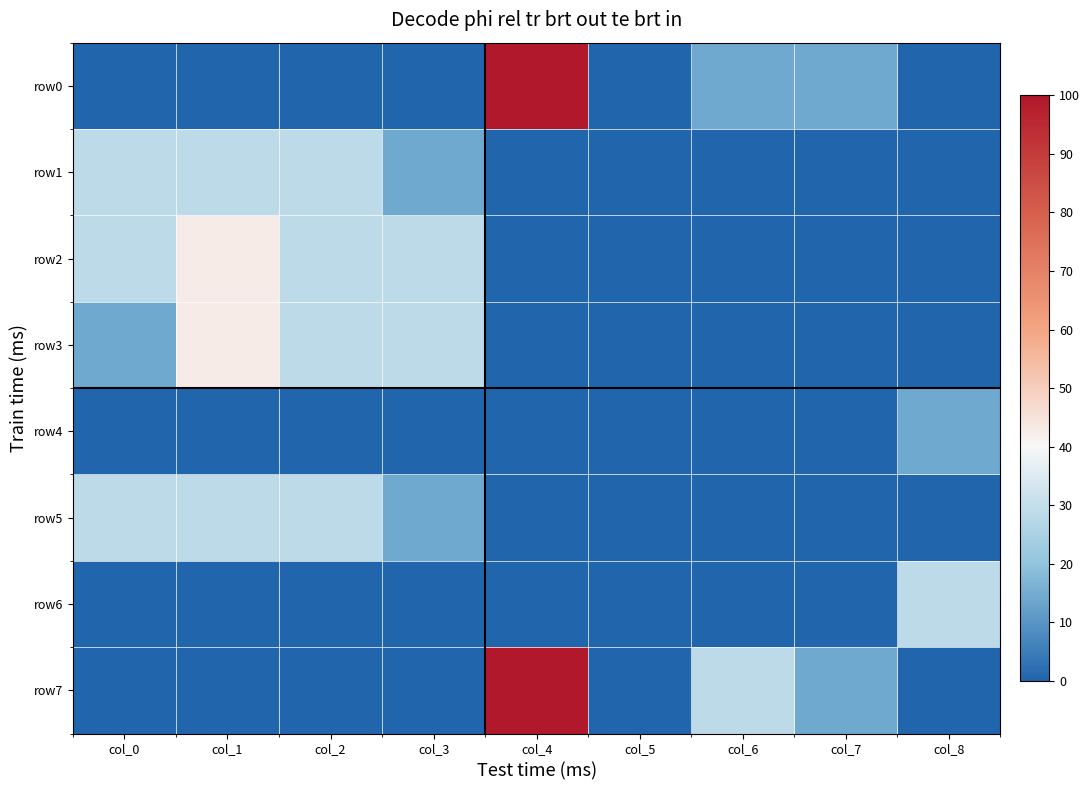

Which series has the largest total across all categories?

row7